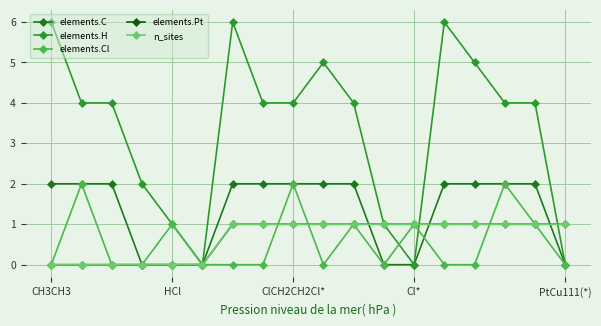

Which series ends up on top after the final intersection of elements.H and elements.Pt?

elements.Pt